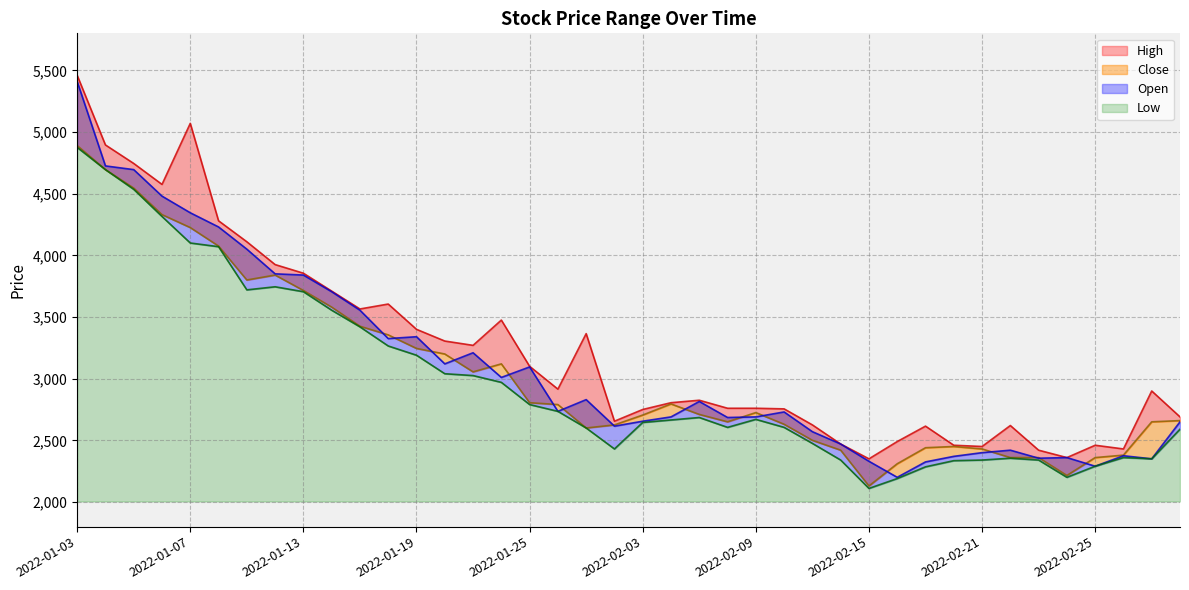

Reading left to right, extract all data points from this chart.

High: 5460	4895	4745	4575	5070	4280	4110	3925	3855	3710	3565	3605	3400	3305	3270	3475	3100	2915	3365	2655	2750	2805	2825	2760	2760	2755	2625	2470	2350	2490	2615	2460	2450	2620	2420	2360	2460	2430	2900	2690
Close: 4890	4695	4545	4330	4225	4075	3800	3840	3715	3580	3425	3355	3245	3200	3055	3120	2805	2790	2600	2625	2705	2795	2710	2650	2725	2630	2500	2420	2130	2310	2440	2450	2430	2360	2360	2215	2360	2380	2650	2660
Low: 4875	4695	4535	4315	4100	4070	3720	3745	3705	3555	3420	3265	3190	3040	3025	2970	2790	2735	2600	2430	2645	2665	2685	2605	2670	2605	2475	2340	2110	2190	2285	2335	2340	2355	2340	2200	2290	2360	2350	2590
Open: 5410	4725	4695	4480	4345	4230	4050	3850	3840	3705	3555	3325	3340	3120	3210	3010	3095	2735	2830	2615	2655	2690	2815	2685	2690	2730	2570	2470	2330	2200	2325	2370	2400	2420	2355	2360	2290	2375	2350	2650